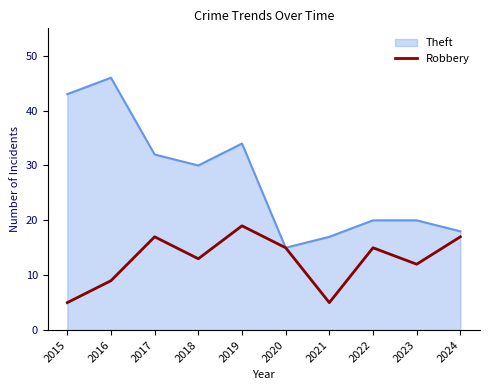

Which label corresponds to the largest value in the chart?

2016